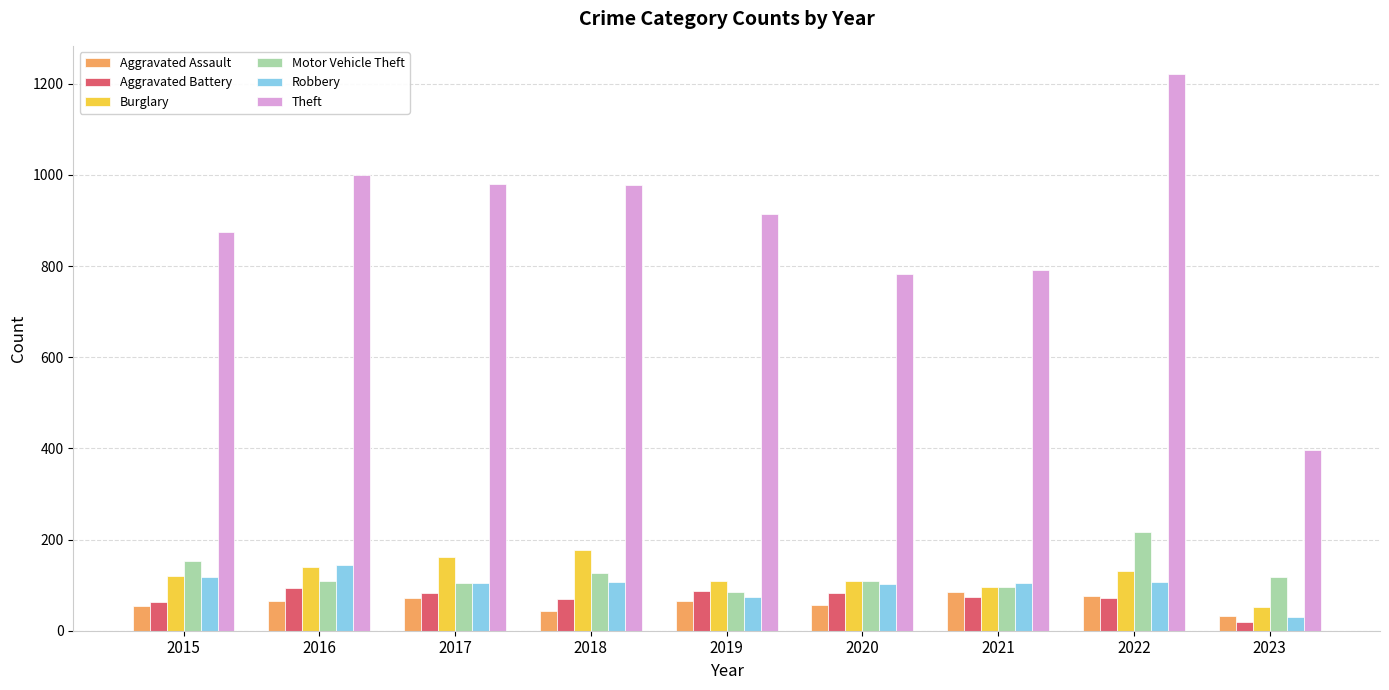

How many data points in Theft are less than 914?

4